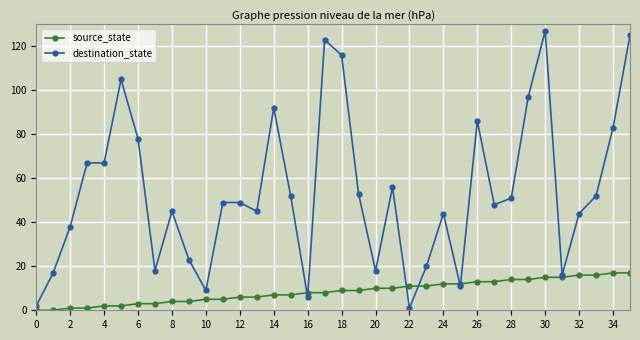

What is the value of the source_state point at the 32nd from the left?

15